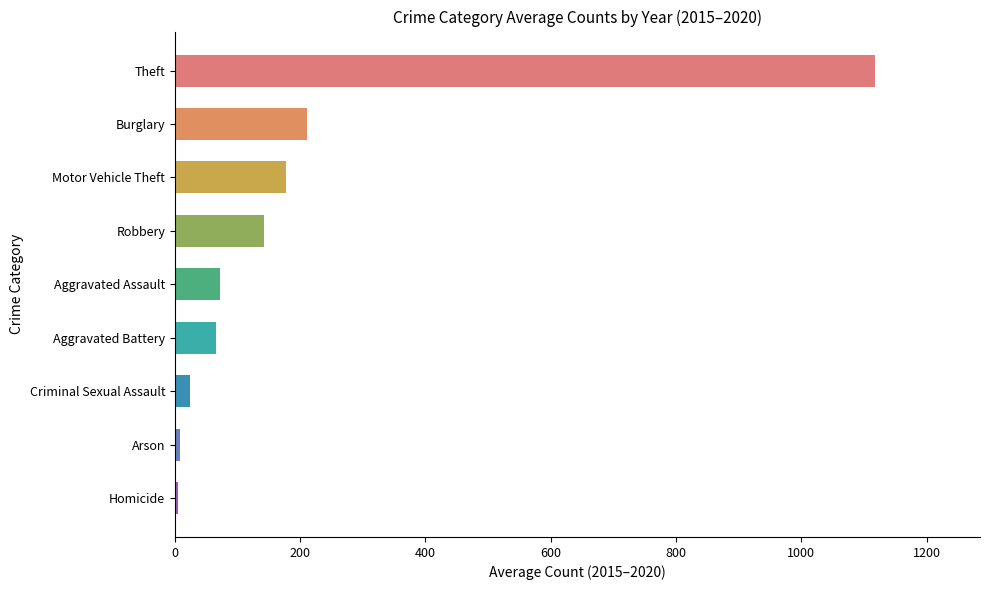

What is the maximum value shown in the chart?

1117.7